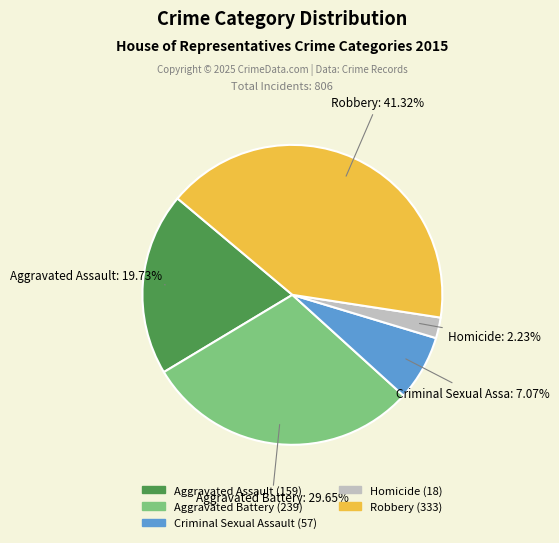

Does Aggravated Assault represent more than half of the total?

No